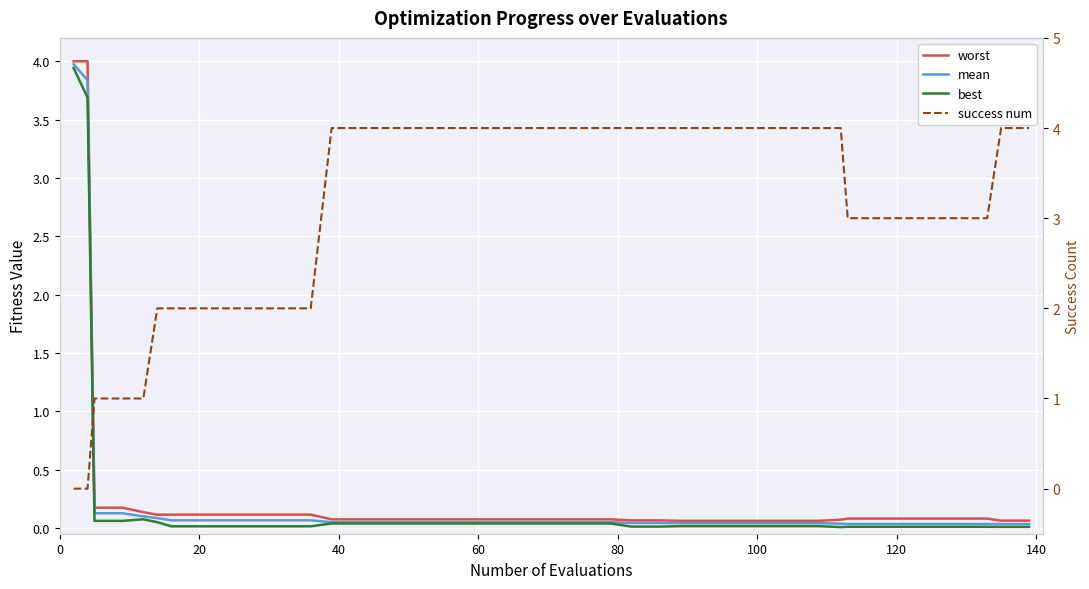

What is the difference between the maximum and minimum values in the worst series?

3.9